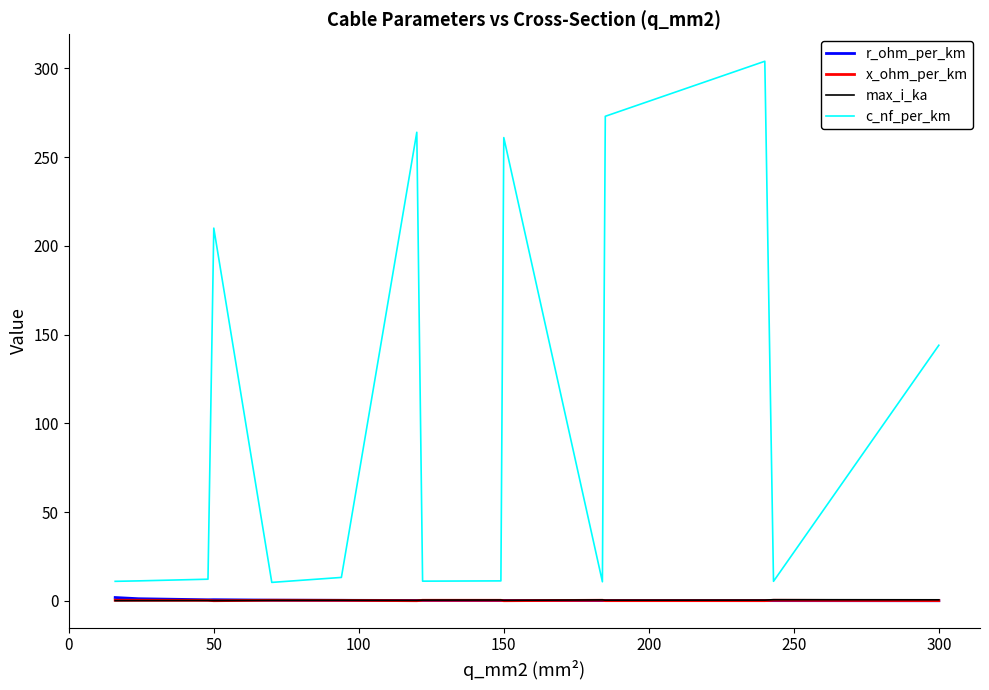

True or false: c_nf_per_km and max_i_ka intersect in this chart.

False